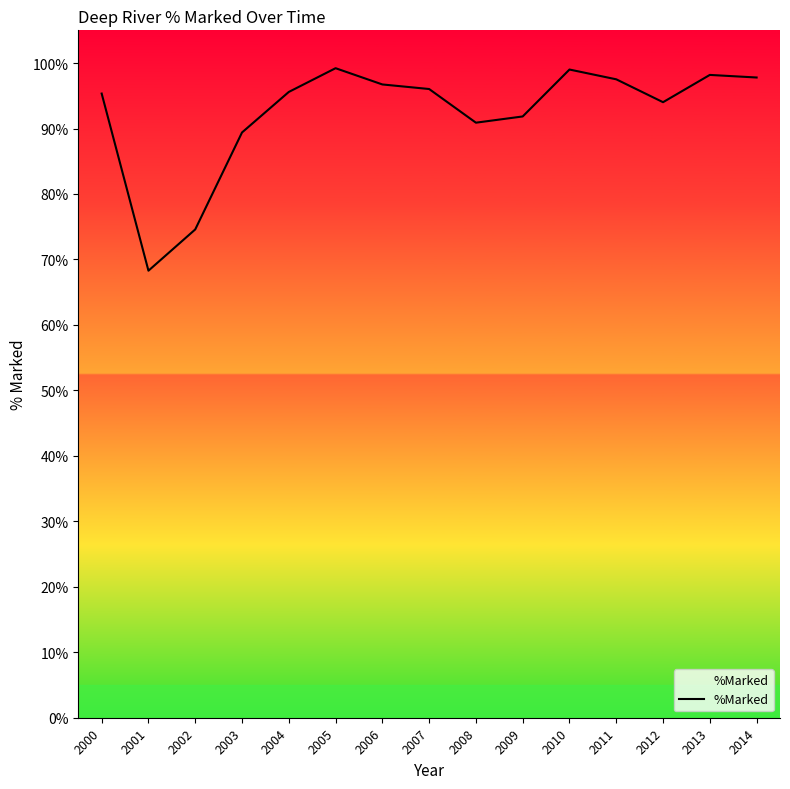

What is the minimum value shown in the chart?

0.7